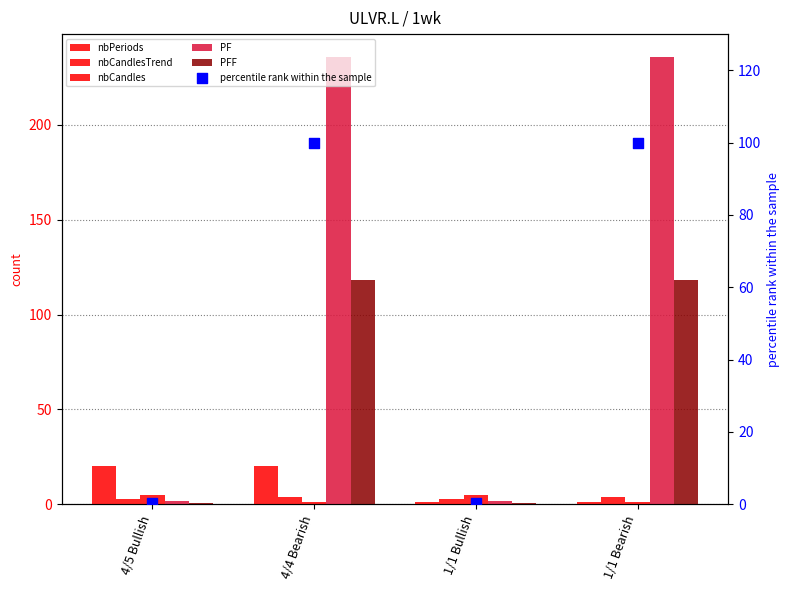

Which series has the largest total across all categories?

PF